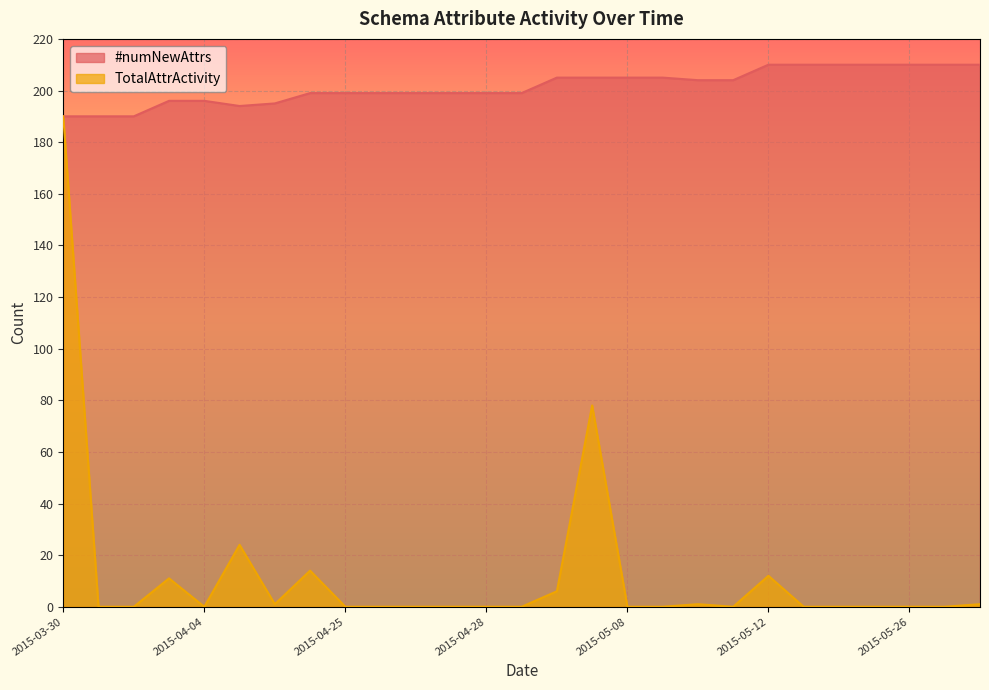

What is the label of the 23rd point from the right?

2015-04-04